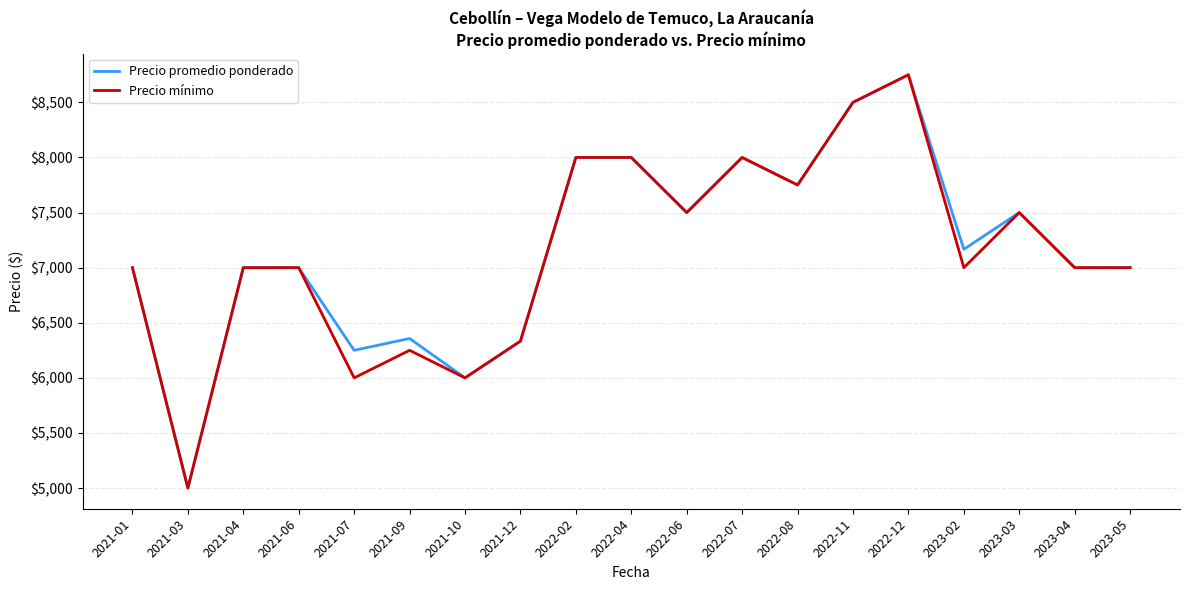

Read the Precio promedio ponderado value at 2021-01.

7000.0